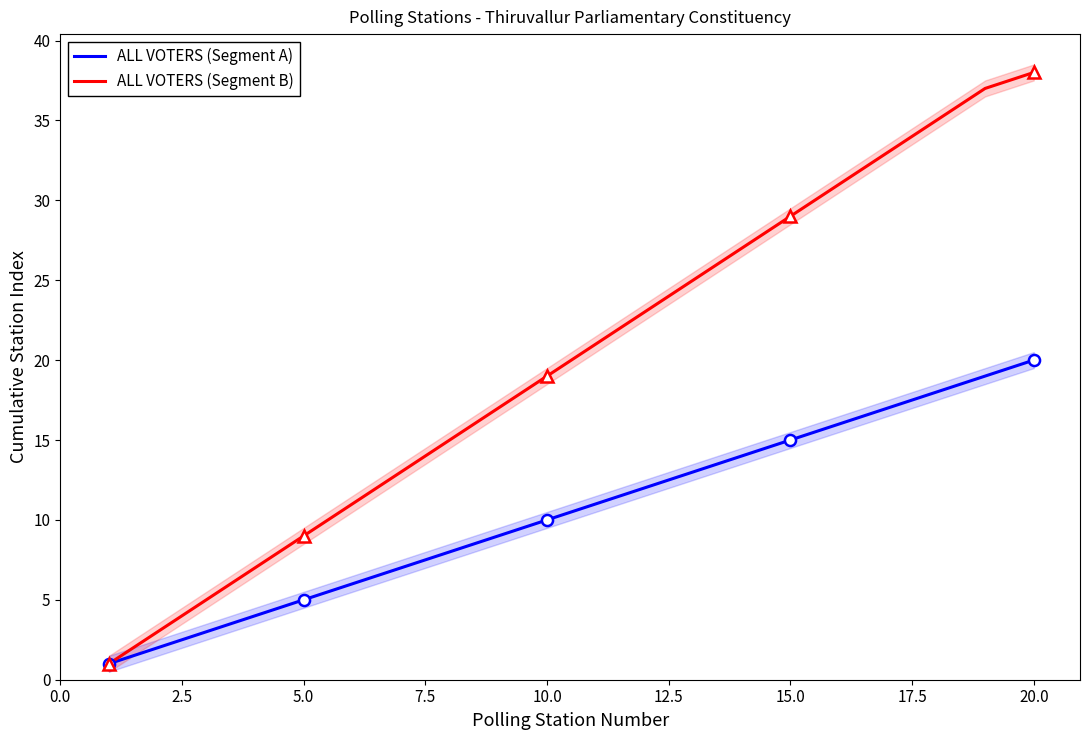

True or false: ALL VOTERS (Segment B) and ALL VOTERS (Segment A) cross at least once.

False